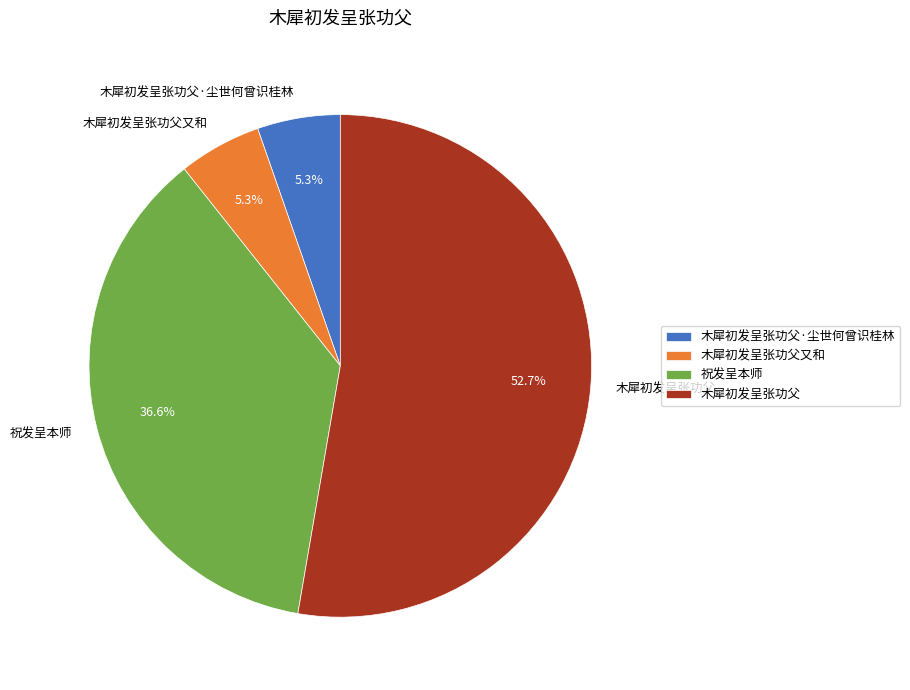

How many segments does this pie chart have?

4